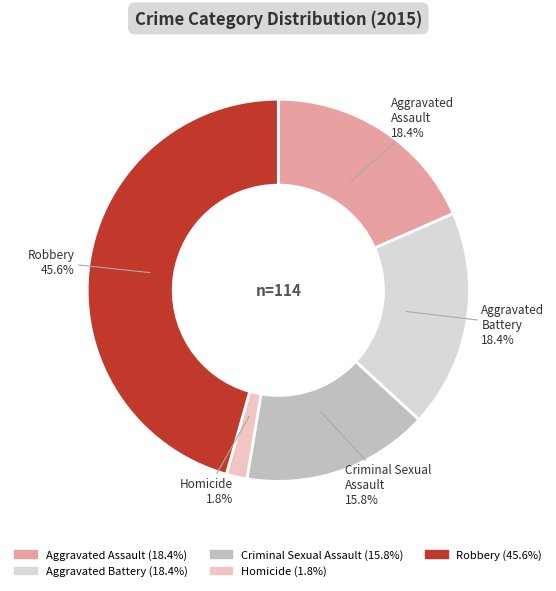

To the nearest percent, what percentage of the pie is Robbery?

46%